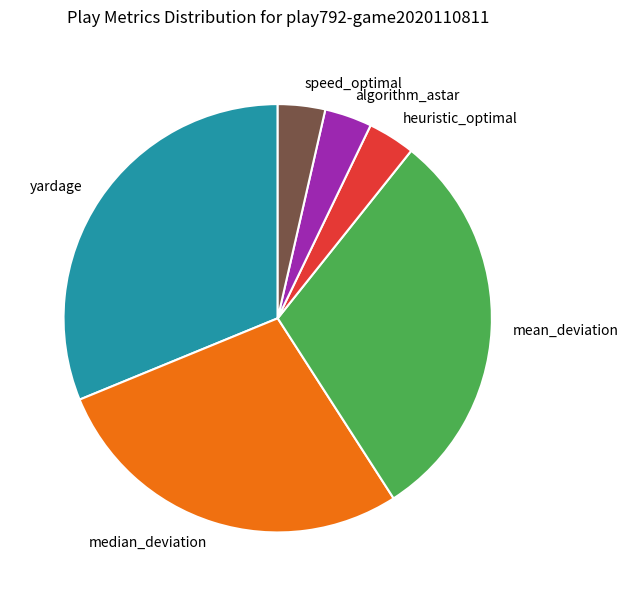

True or false: mean_deviation accounts for 30% of the total.

True